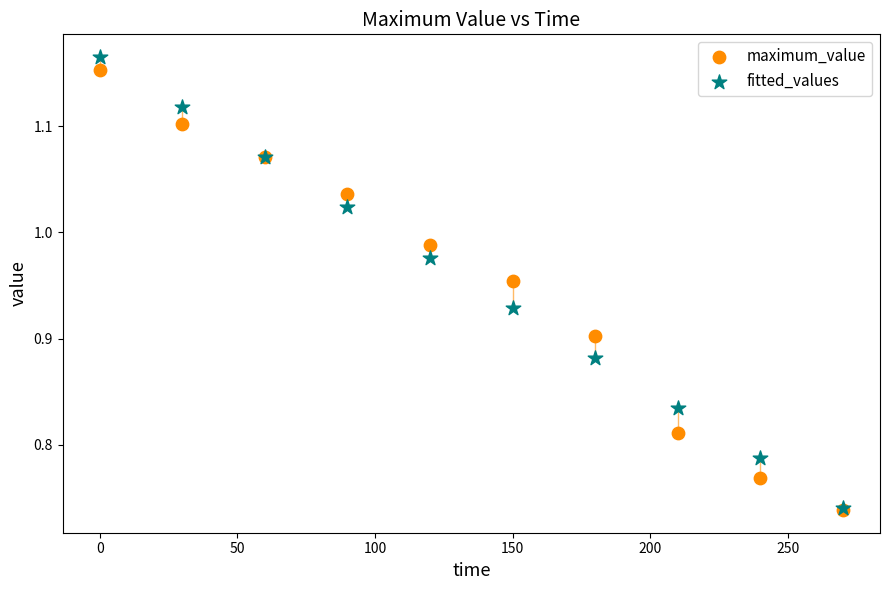

What are all the series names shown in the legend?

maximum_value, fitted_values